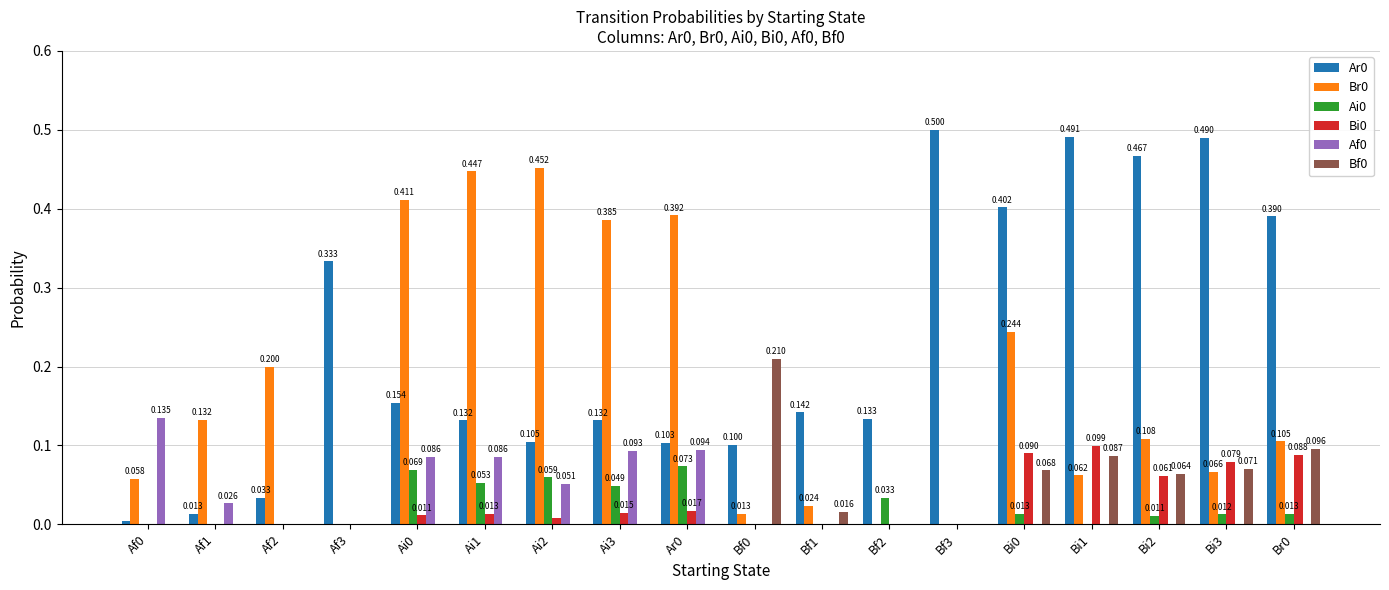

Is the value of Af0 at Br0 greater than the value of Br0 at Bi2?

No